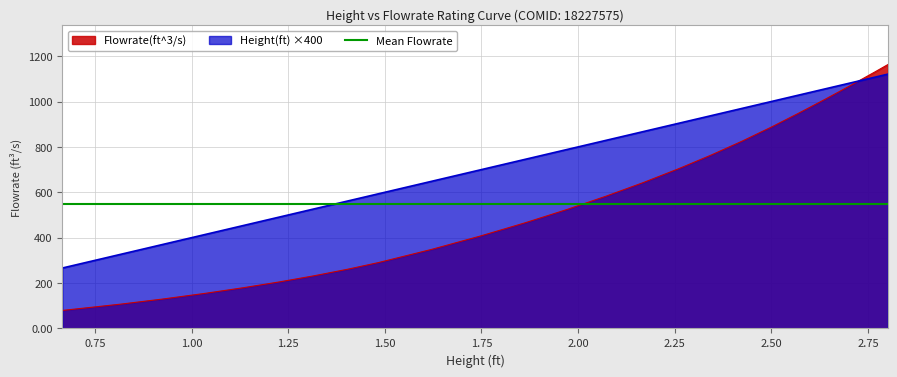

Which category has the highest value across all series?

2.801248